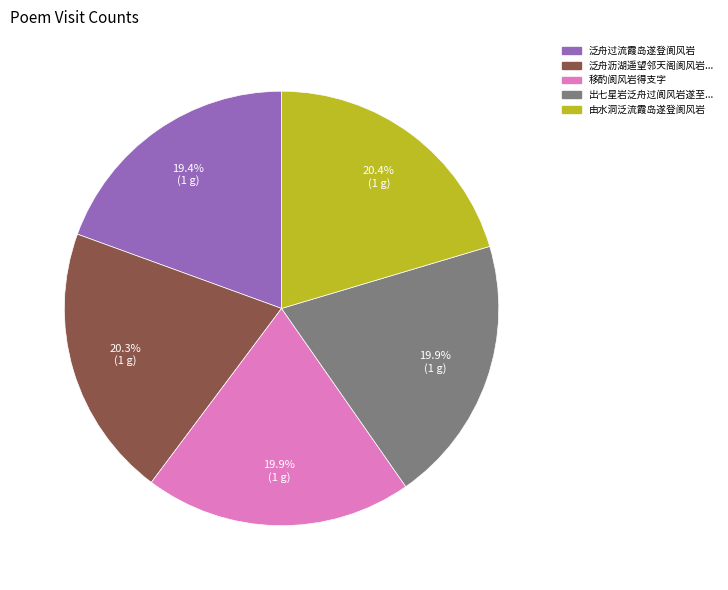

Does any single category account for the majority?

No